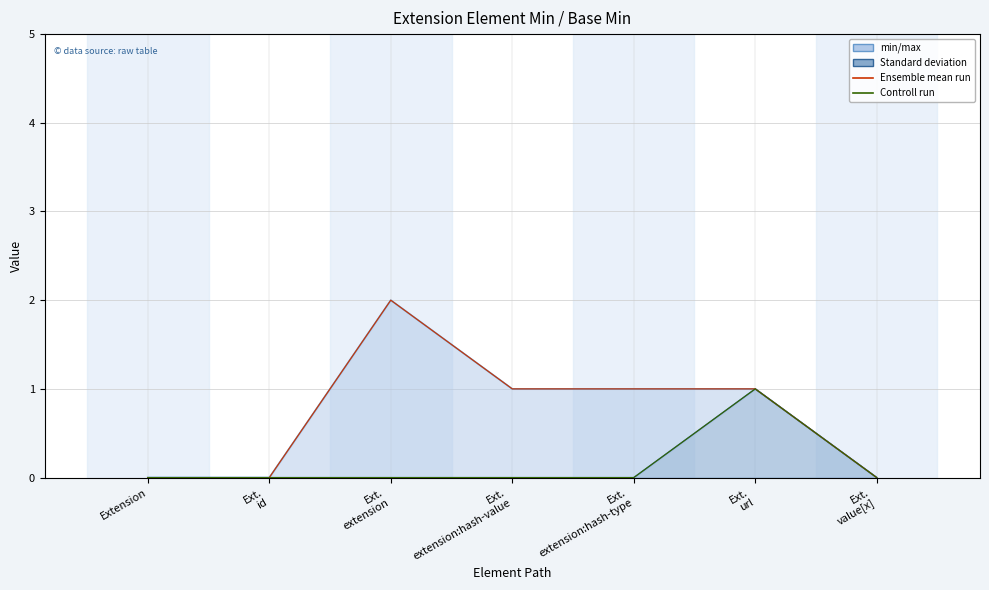

What is the sum of all Controll run values?

1